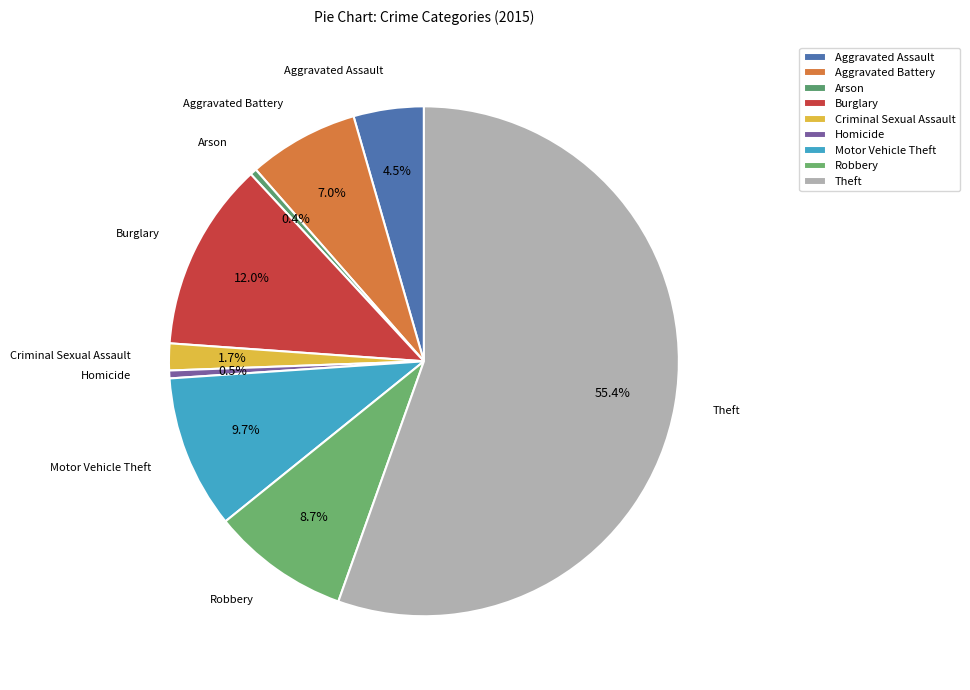

Which slice is the largest?

Theft